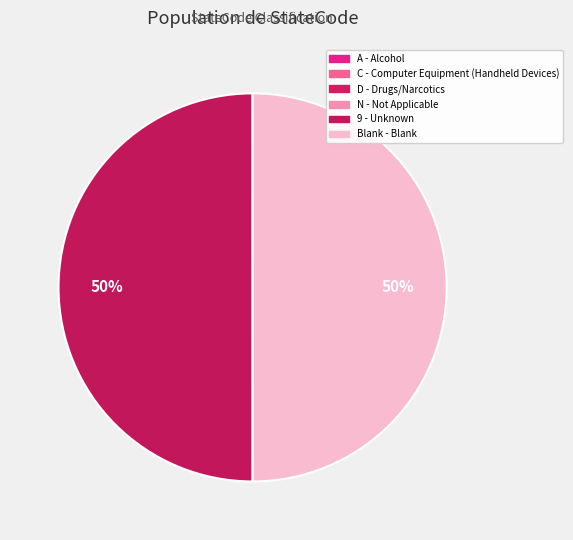

Is there any slice that represents more than half of the pie?

No